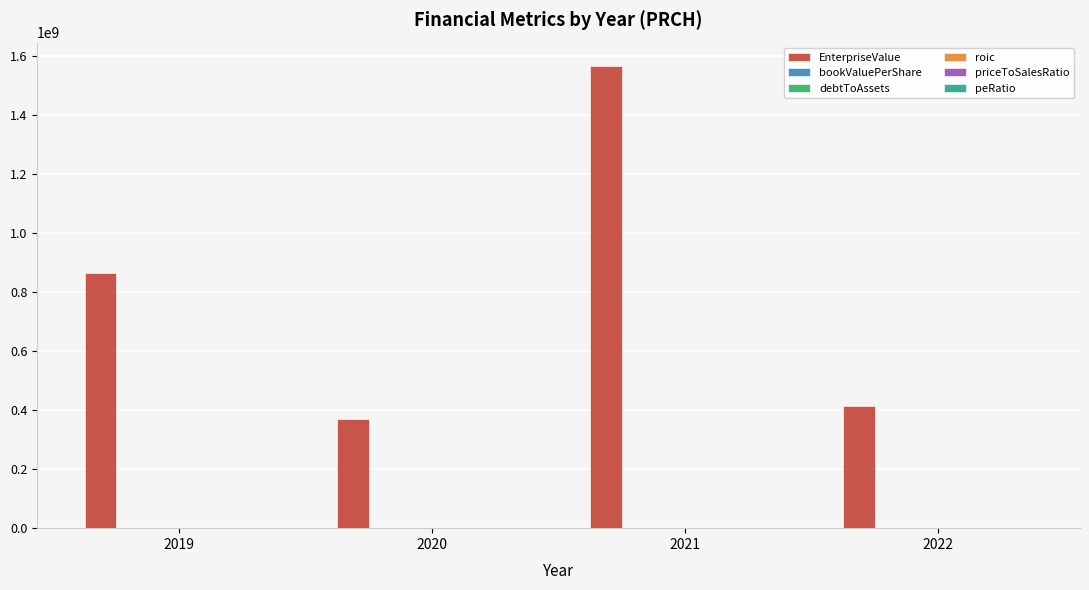

Between 2019 and 2020, which series saw the biggest shift?

EnterpriseValue